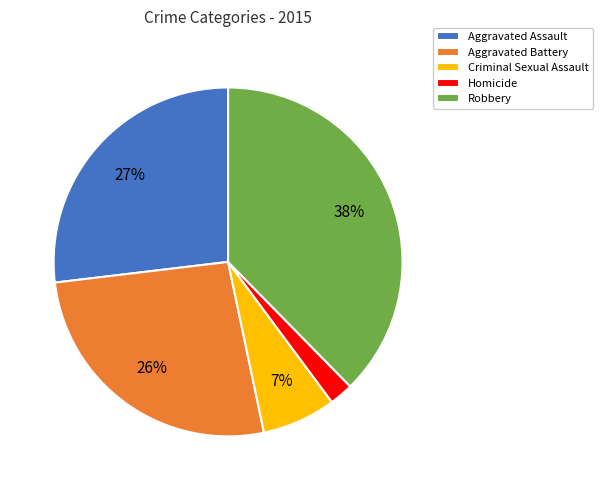

Combined, do Criminal Sexual Assault and Aggravated Assault account for over 50%?

No